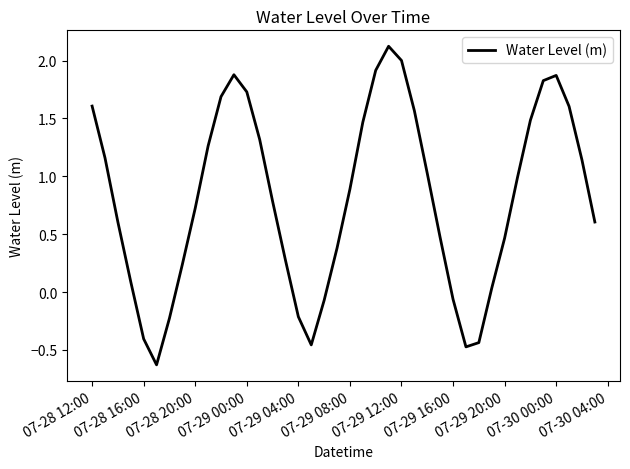

True or false: the data has more than 0 interior local peaks.

True